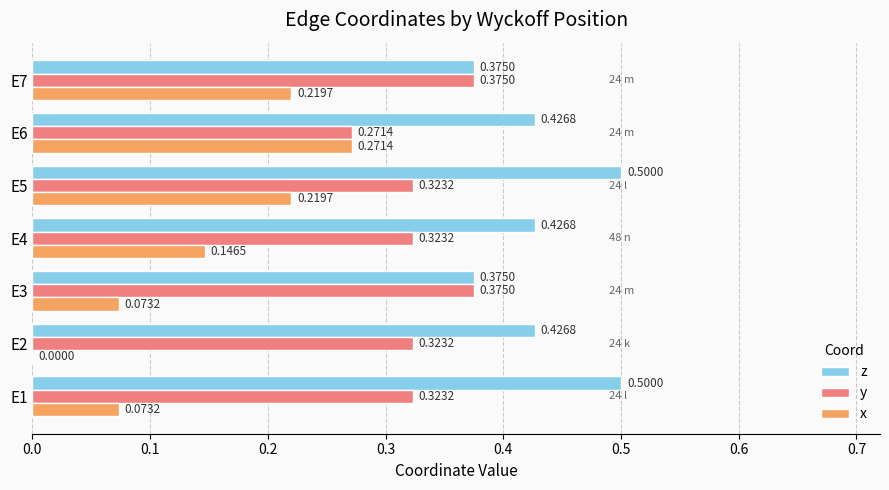

What is the sum of the x values at E6 and E5?

0.5